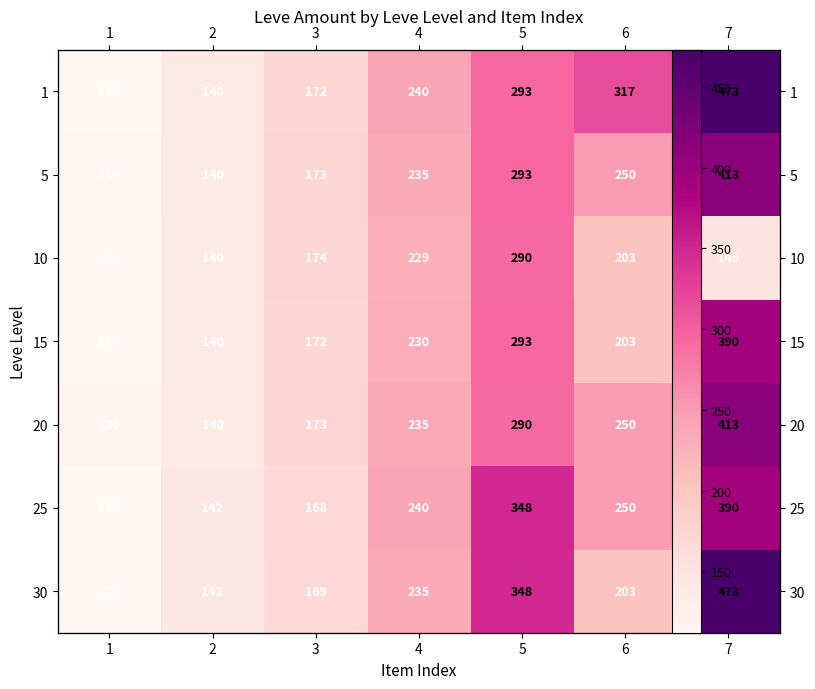

Rank the categories by 15 value from lowest to highest.

1, 2, 3, 6, 4, 5, 7